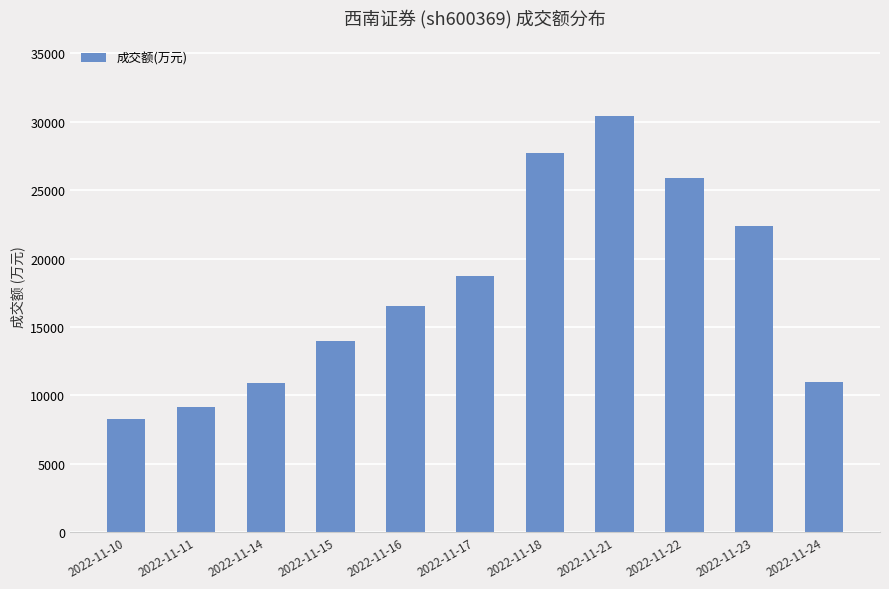

What is the sum of the values at 2022-11-23 and 2022-11-24?

33343